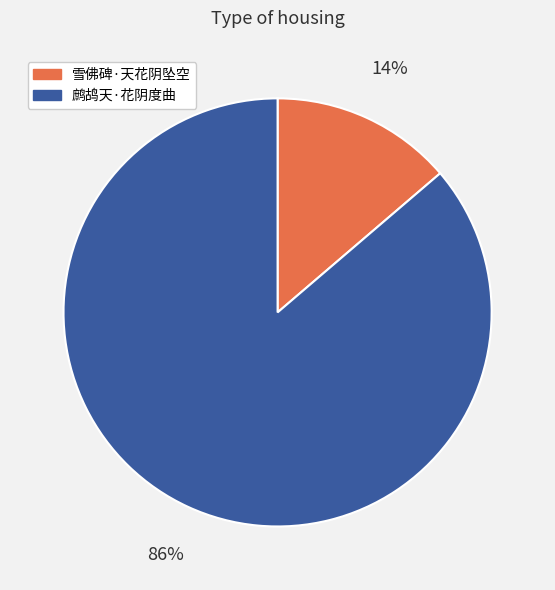

To the nearest percent, what is the combined percentage of 雪佛碑·天花阴坠空 and 鹧鸪天·花阴度曲?

100%